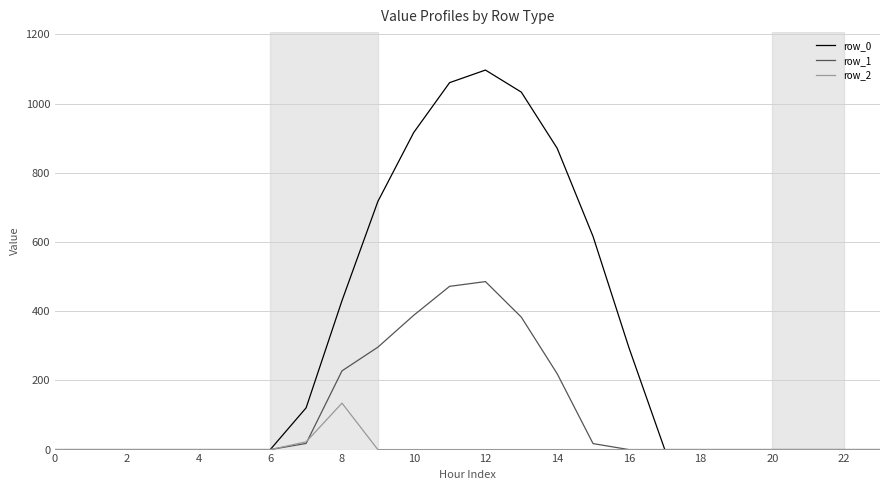

Does the chart have visible grid lines?

Yes